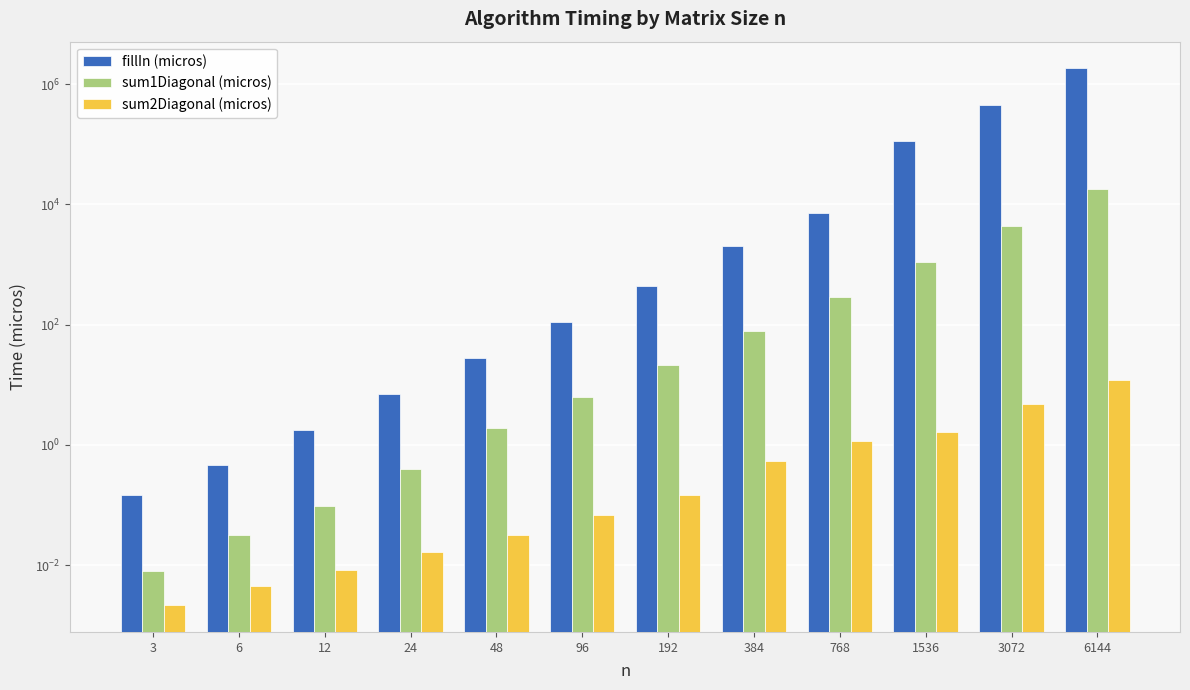

At which label is sum1Diagonal (micros) closest to 8900?

3072